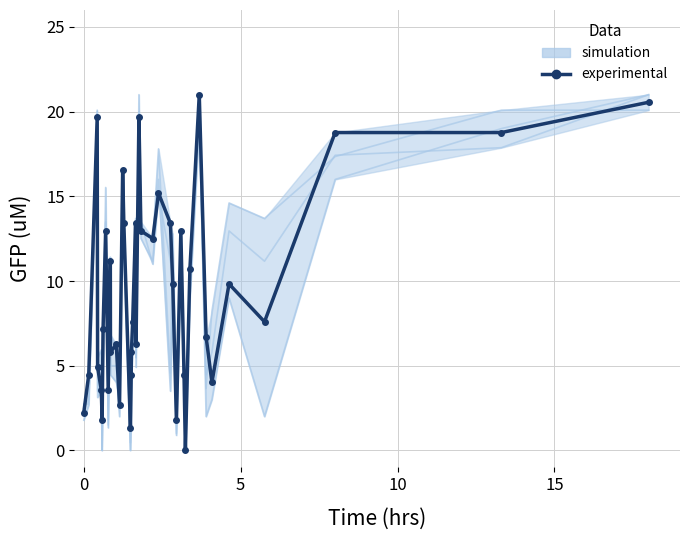

How many interior local peaks (higher than both neighbors) does the data have?

11